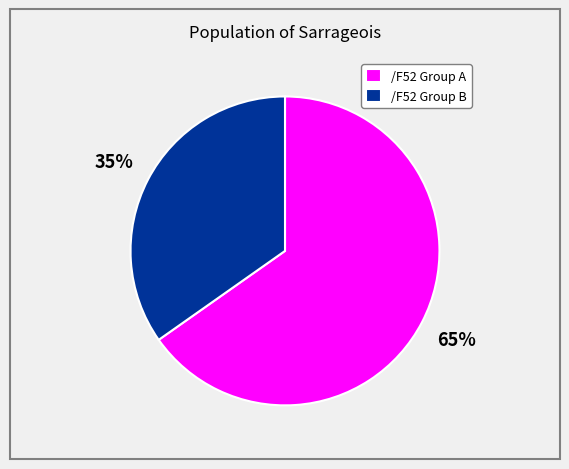

To the nearest percent, what percentage of the pie is /F52 Group A?

65%